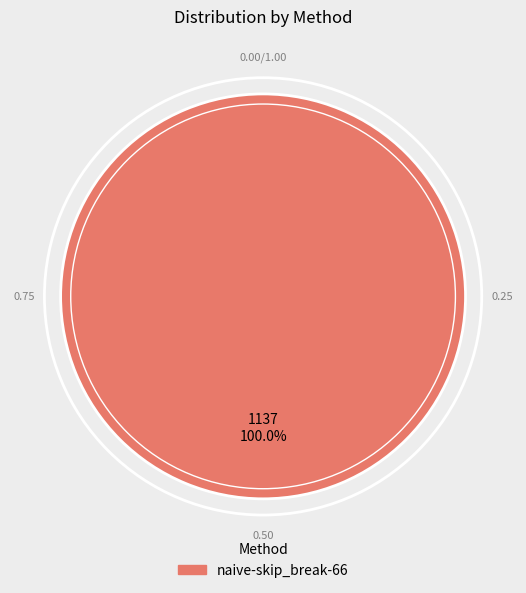

Is there a majority slice in this chart?

Yes